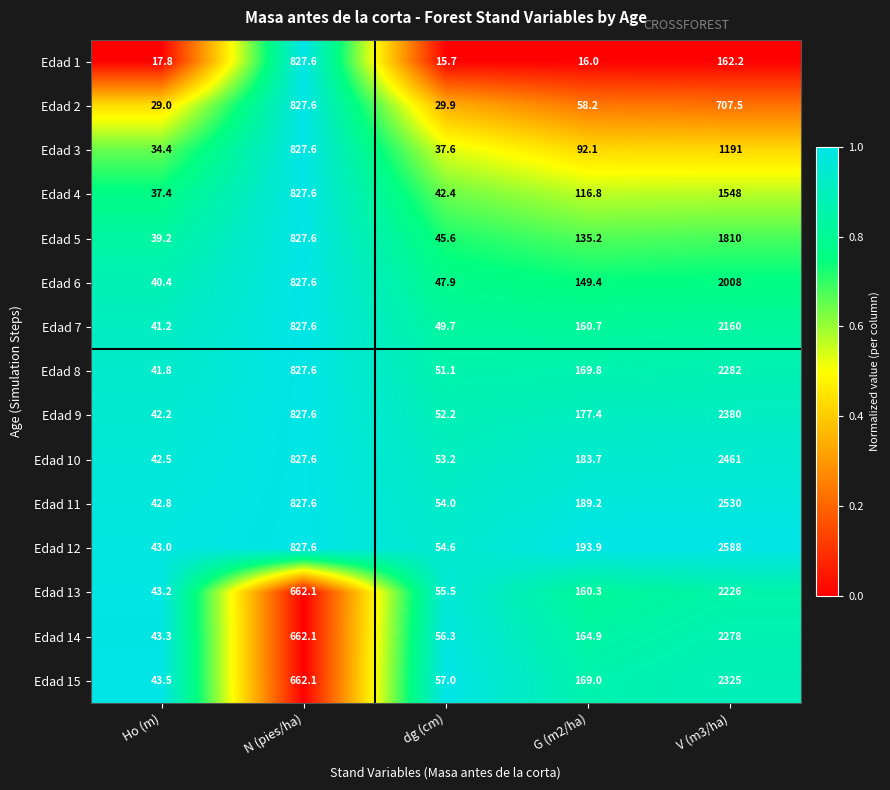

Which series has the widest spread of values?

Edad 12